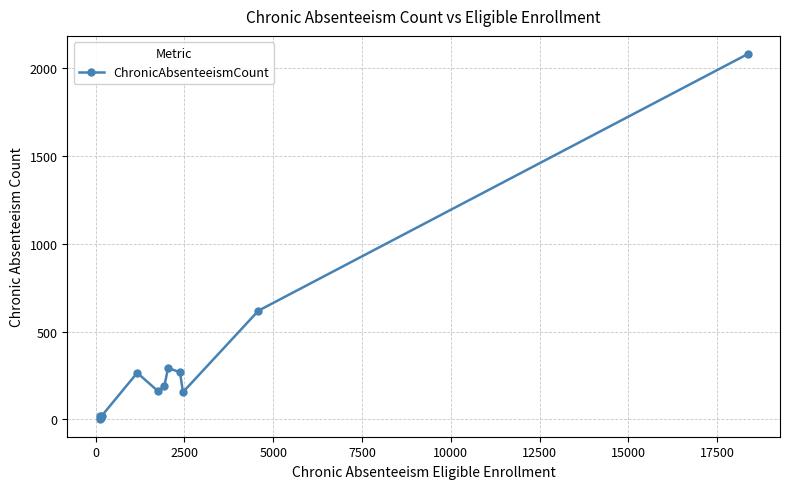

What is the greatest value displayed?

2080